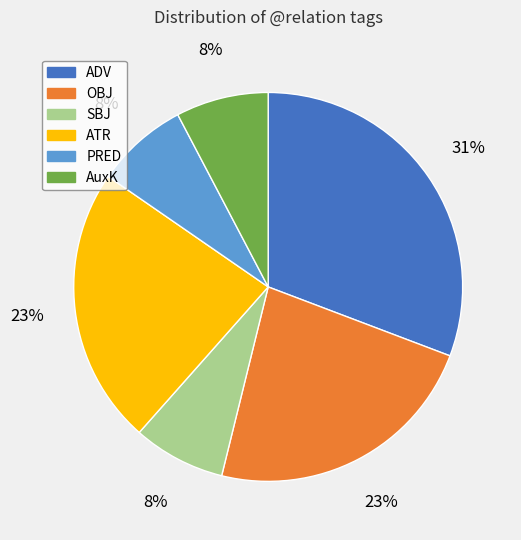

How many slices are in this pie chart?

6